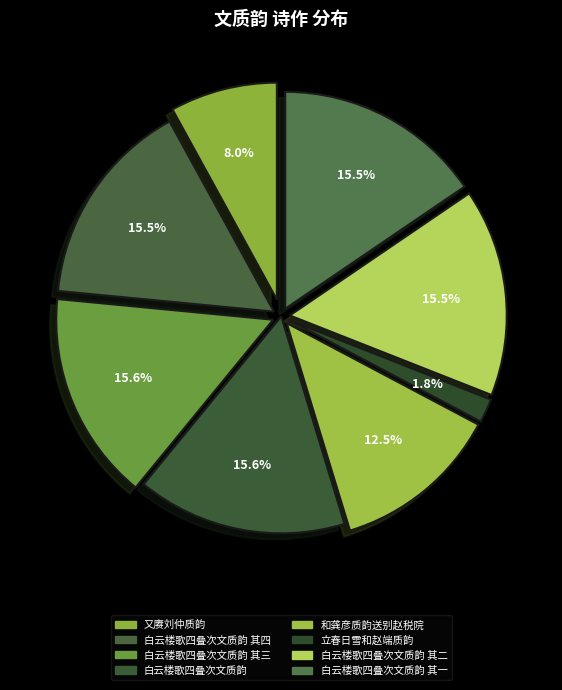

True or false: 白云楼歌四叠次文质韵 其三 accounts for 6% of the total.

False